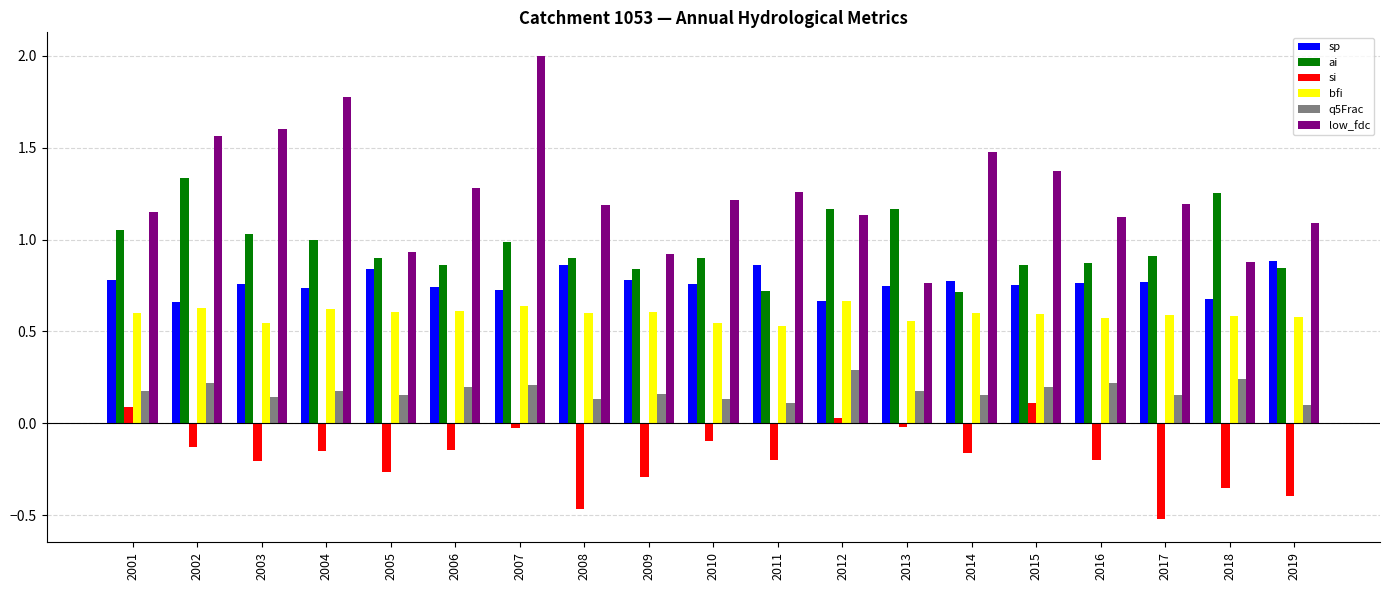

What is the sum of all bfi values?

11.3